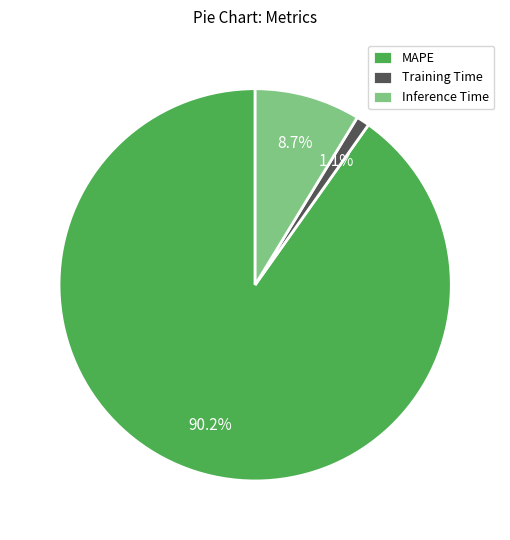

To the nearest percent, what portion does Inference Time represent?

9%